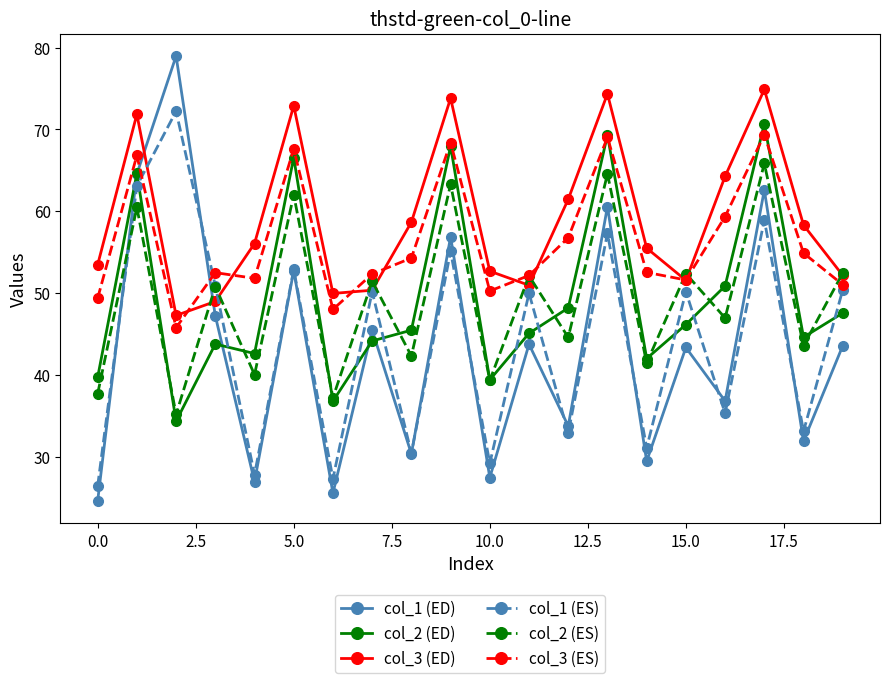

What is the value of the col_3 (ED) point at the 15th from the left?

55.5